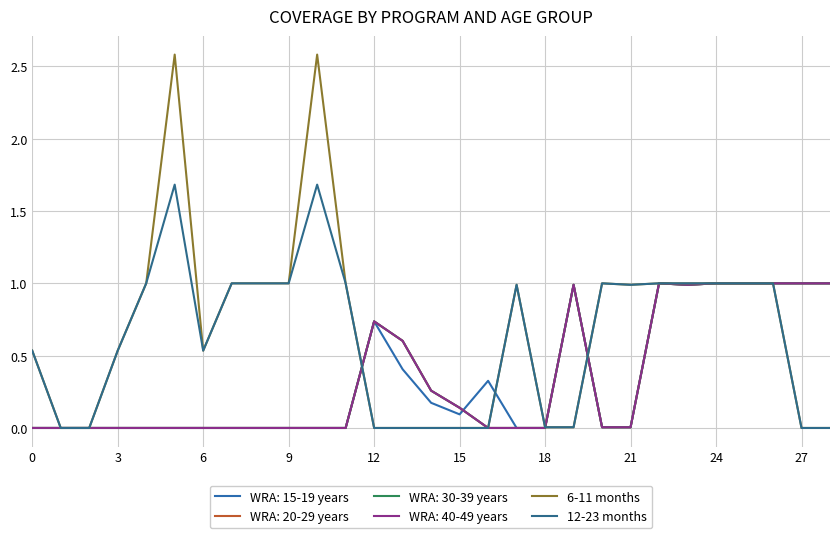

In 12-23 months, how many points are higher than both neighbors (excluding endpoints)?

4